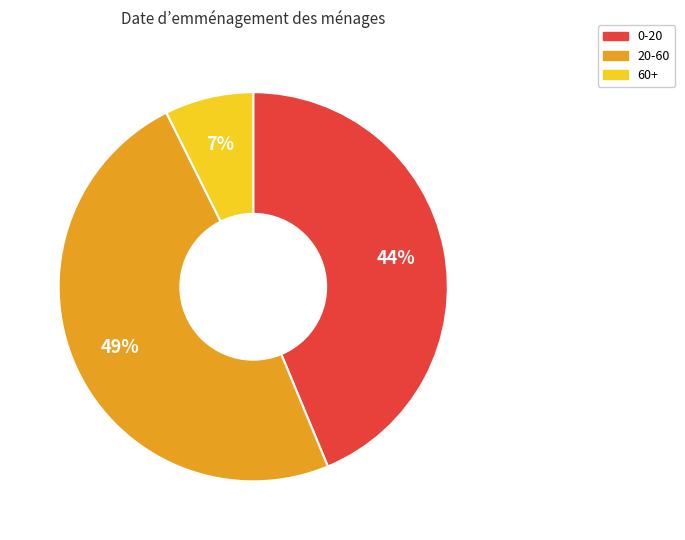

Does any single category account for the majority?

No